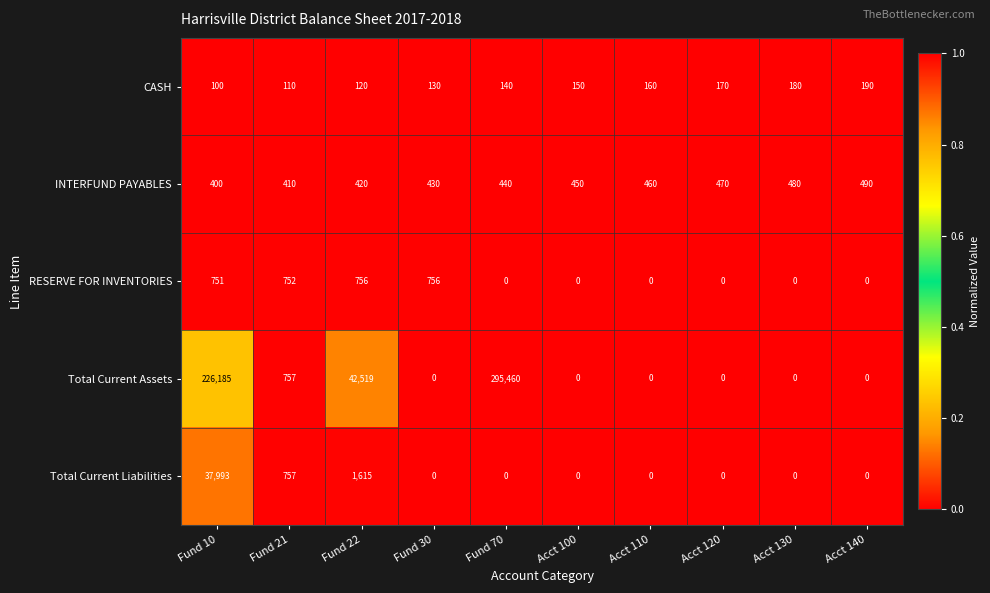

What is the average value of the RESERVE FOR INVENTORIES series?

302